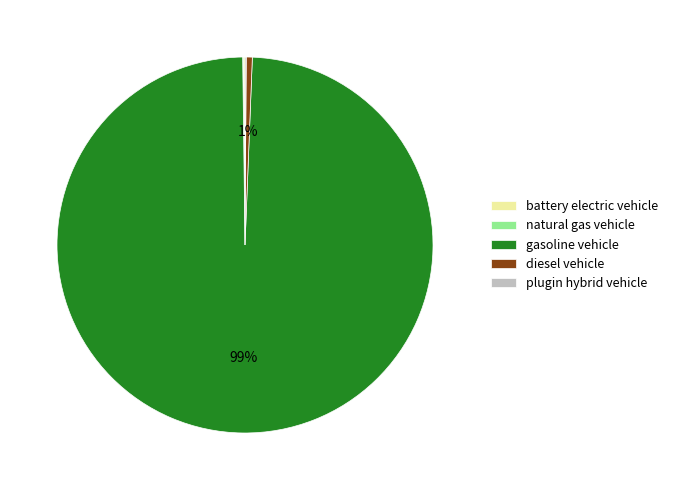

The diesel vehicle slice represents 8% of the pie. True or false?

False